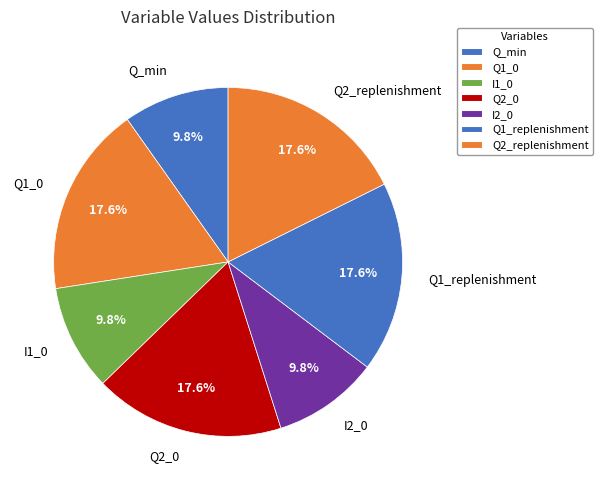

Is Q_min the majority of the pie?

No